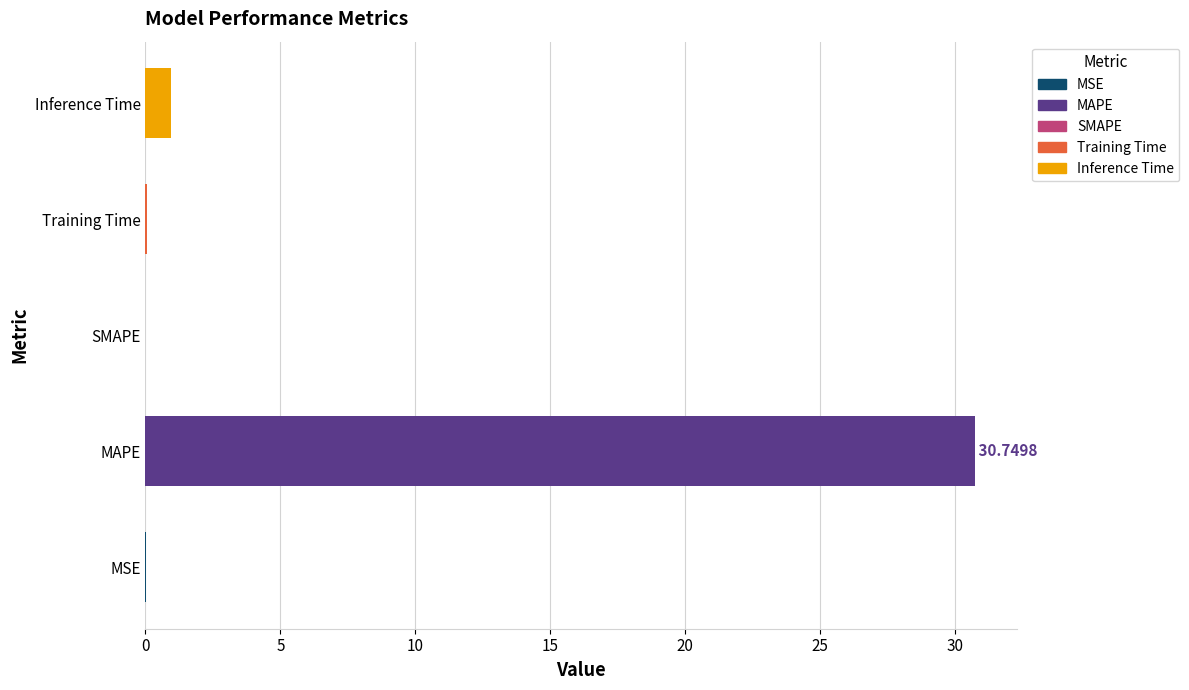

At which category does the chart reach its peak across all series?

MAPE